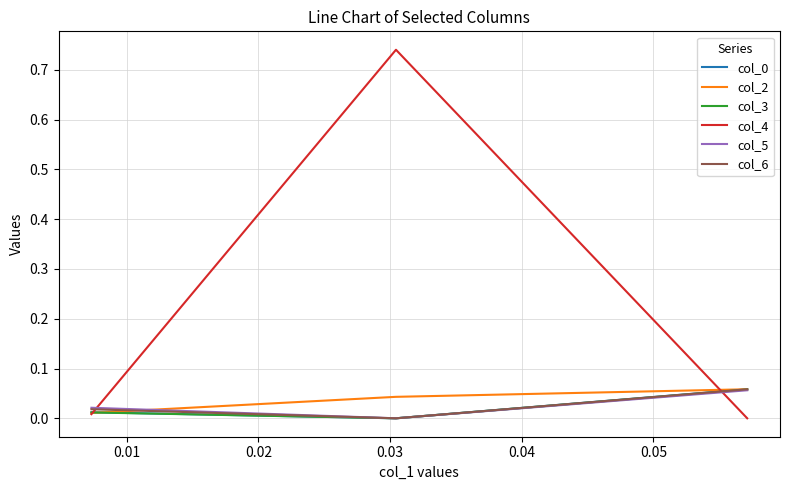

Which series has the largest range (max minus min)?

col_4